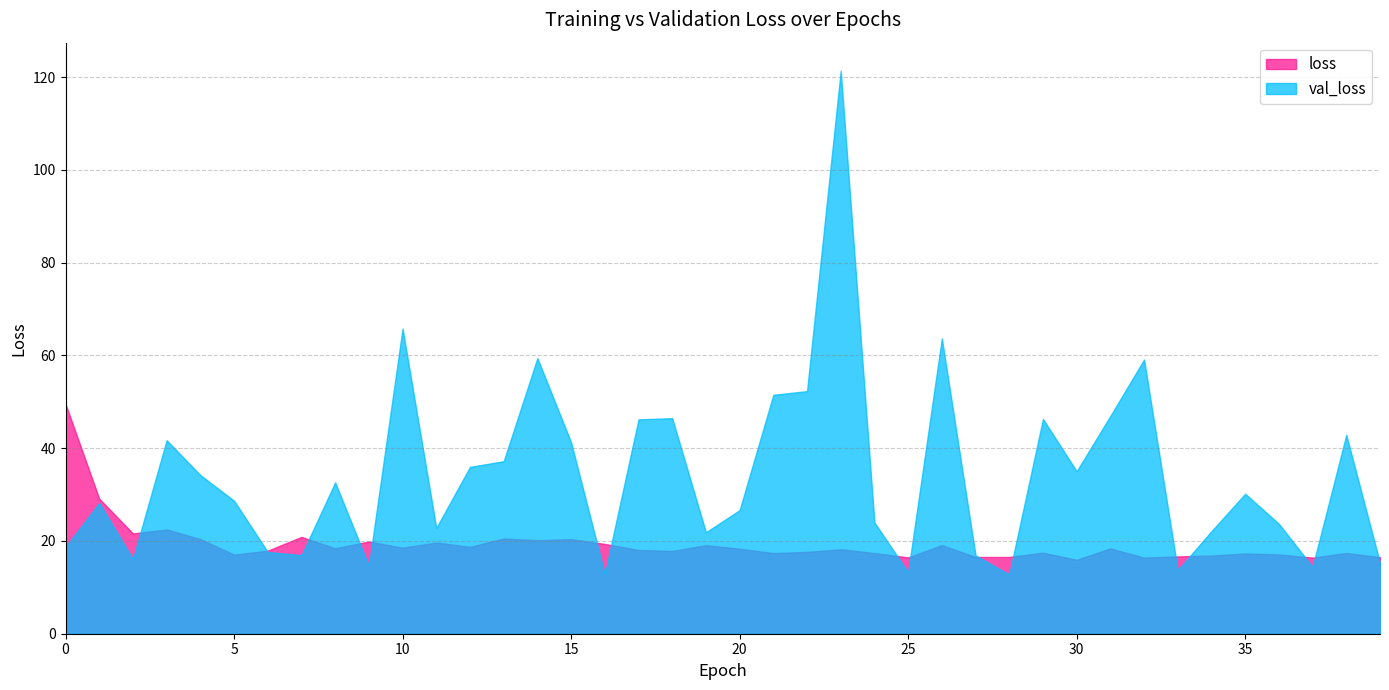

True or false: loss has more than 1 points higher than both neighbors.

True